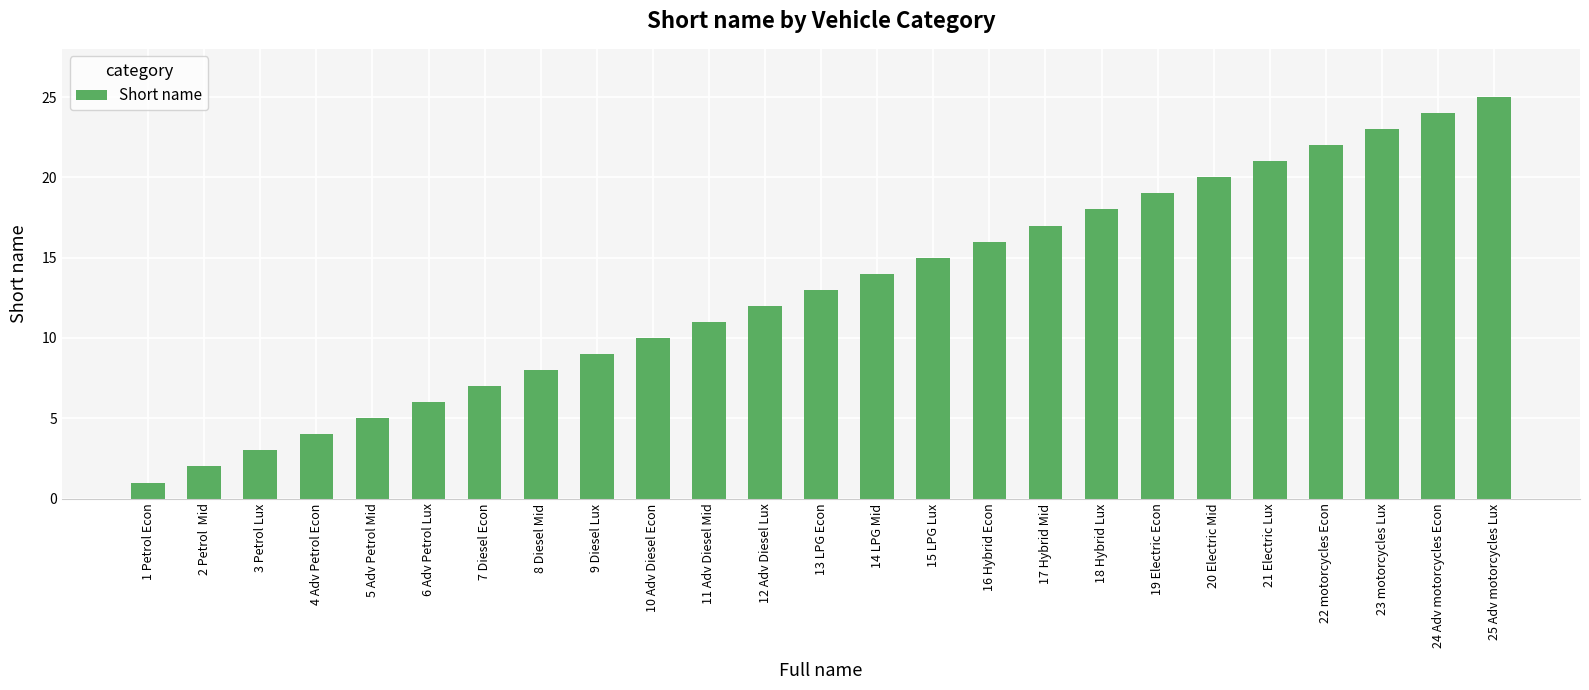

Does the chart contain stacked bars?

No